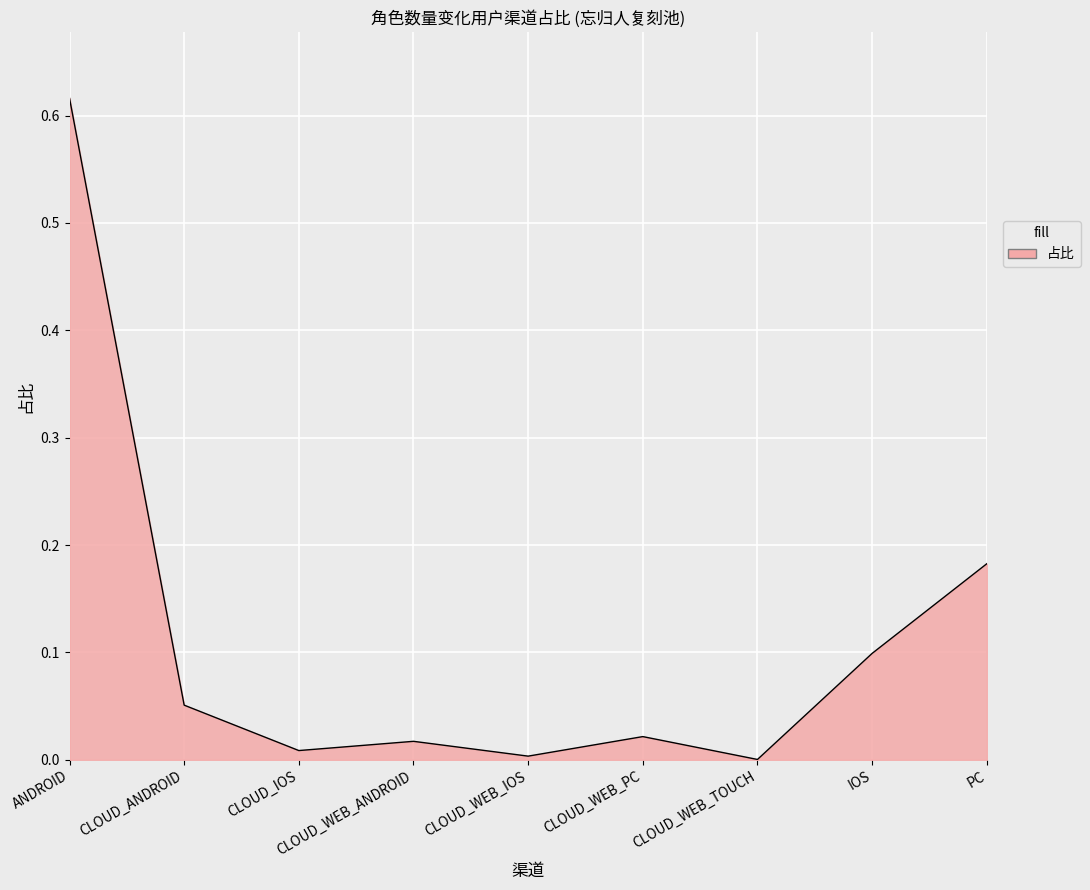

What is the difference between the values at ANDROID and IOS?

0.5